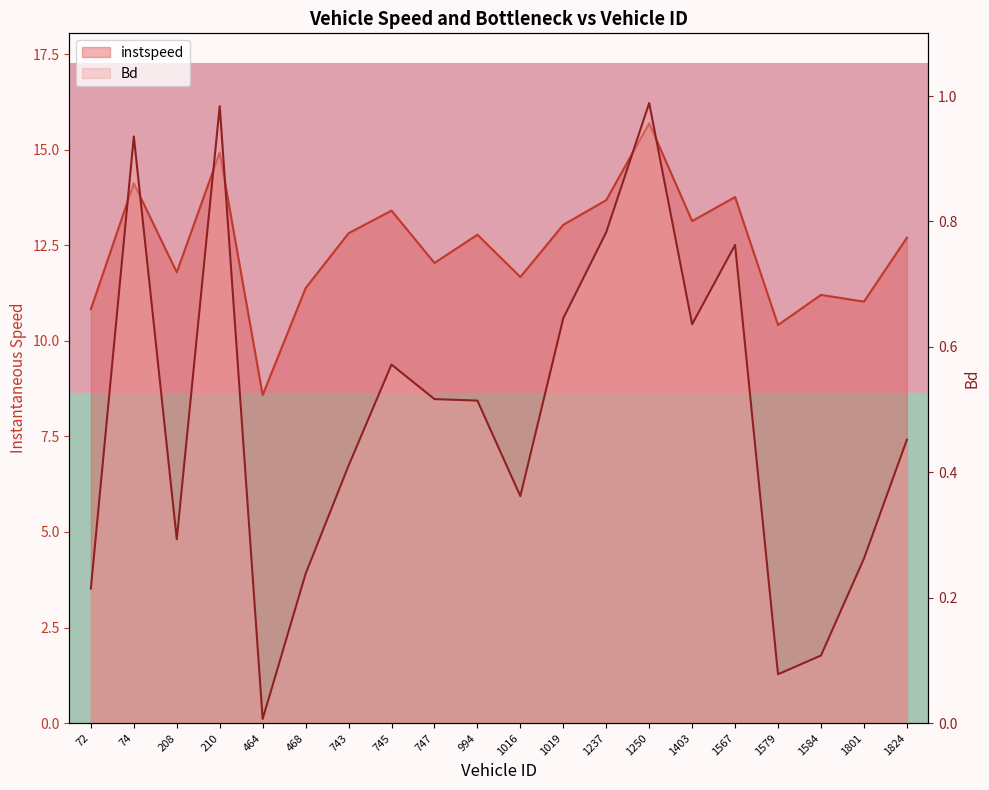

What is the total value across all series at 1237?

14.5